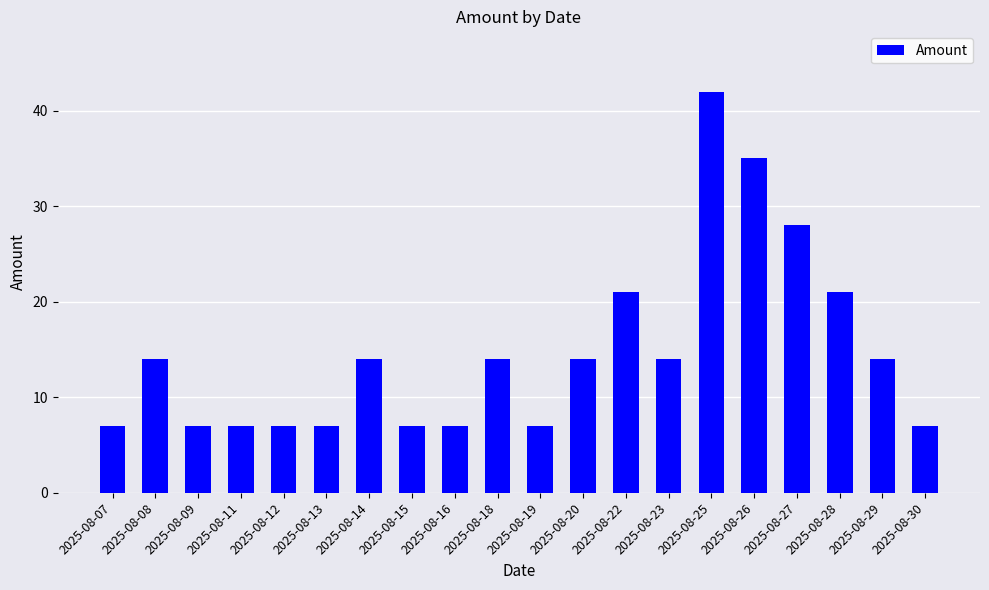

What is the ratio of the value at 2025-08-18 to the value at 2025-08-12?

2.0